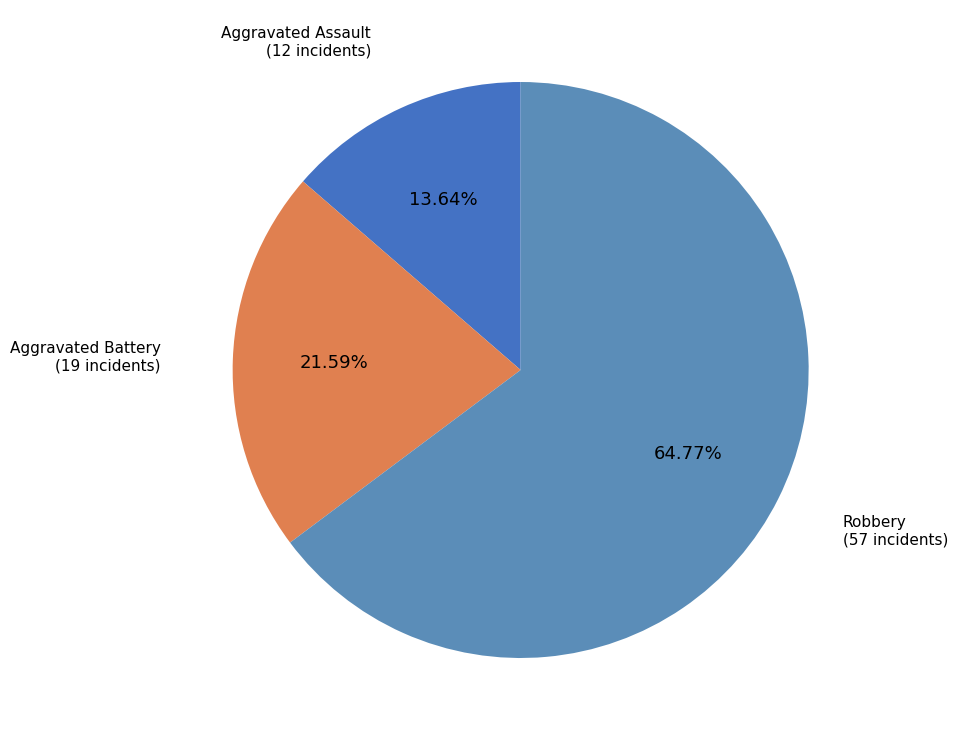

What percentage is the Aggravated Assault slice, to the nearest percent?

14%